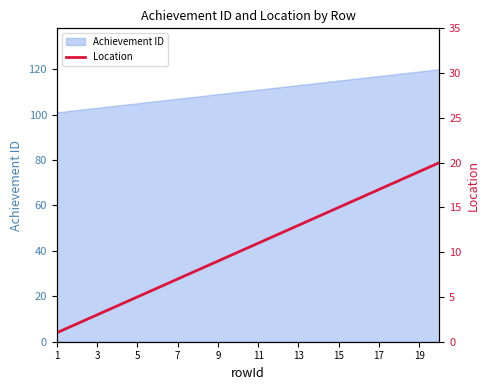

What is the highest value of the Achievement ID series?

120